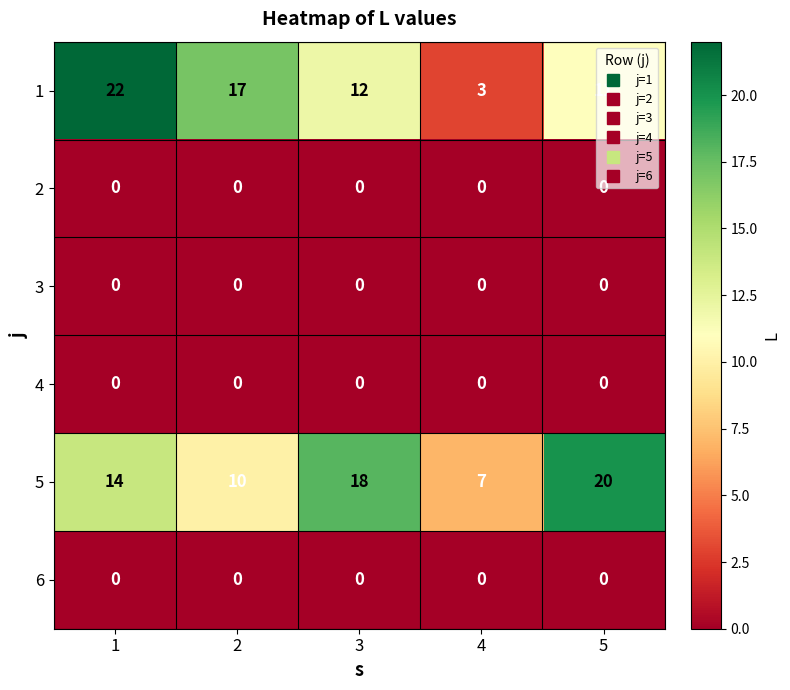

How many distinct data groups are displayed?

6